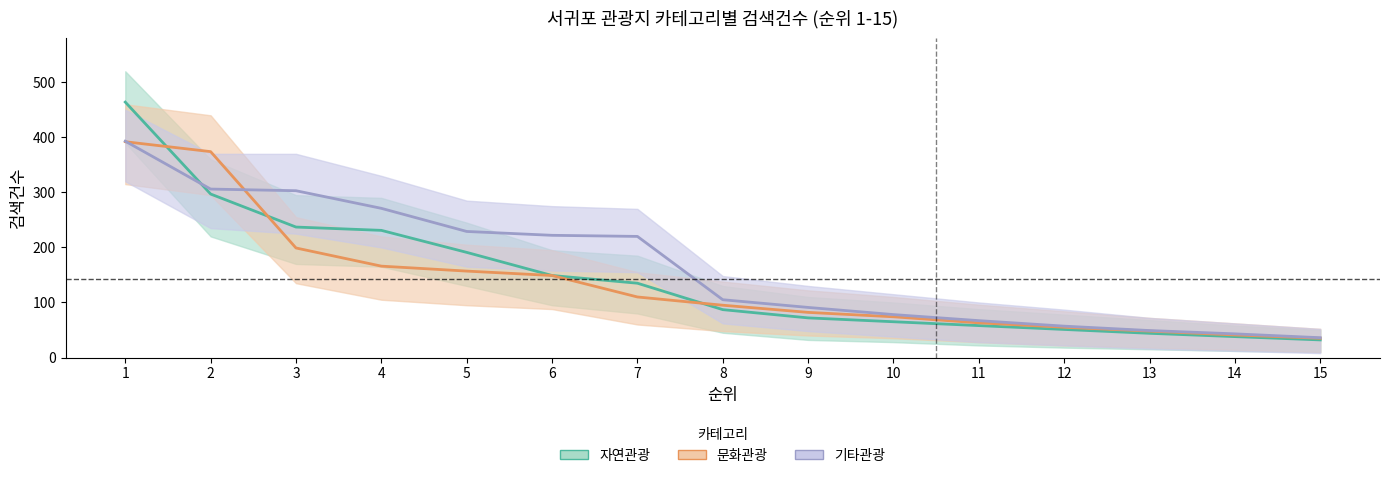

How many series are shown in this chart?

3